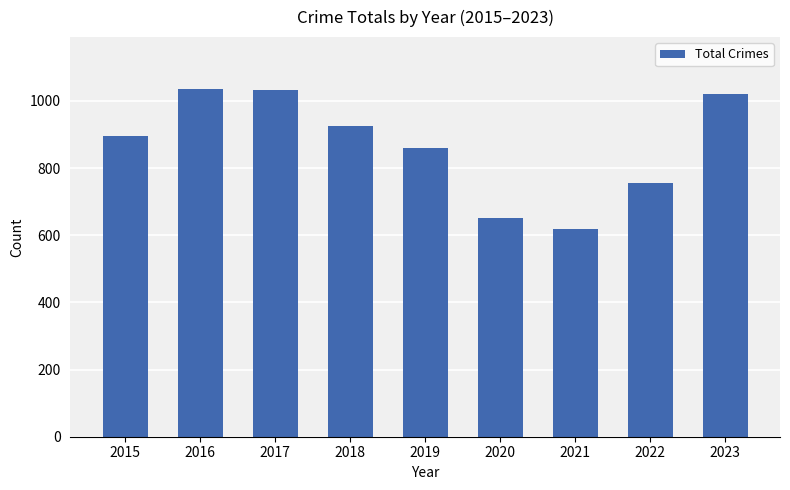

Approximately how many times larger is the value at 2019 compared to 2018?

0.9